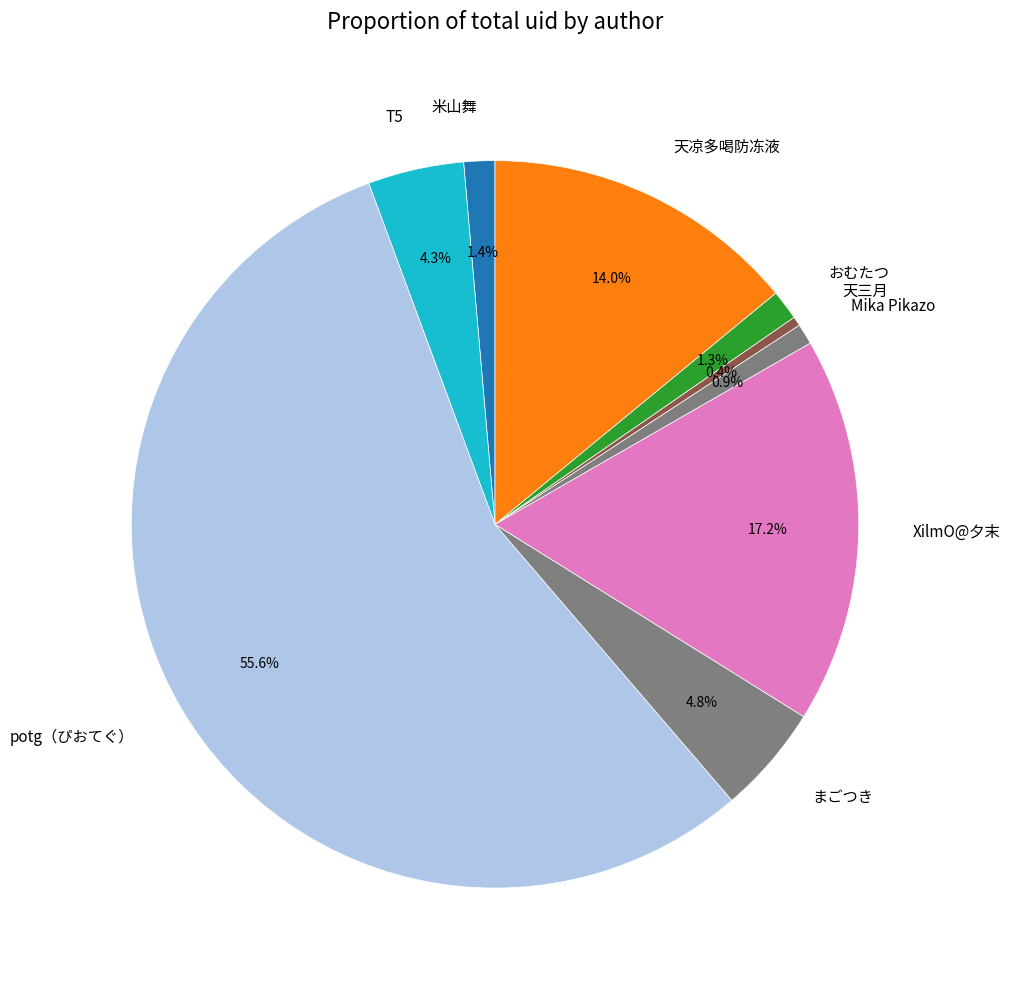

To the nearest percent, what percentage of the pie is おむたつ?

1%